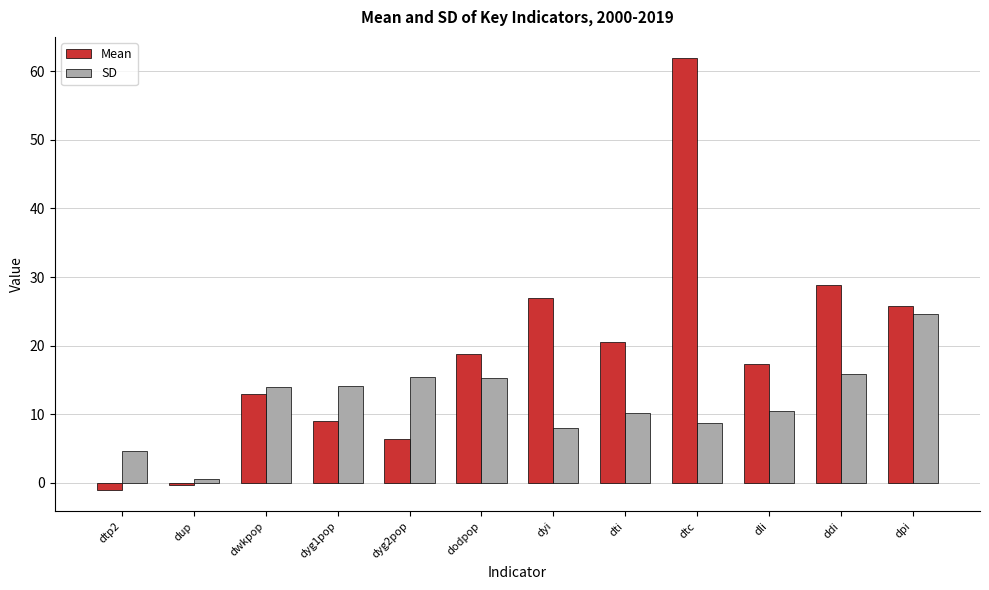

The SD series shows 21.1 at dodpop. True or false?

False